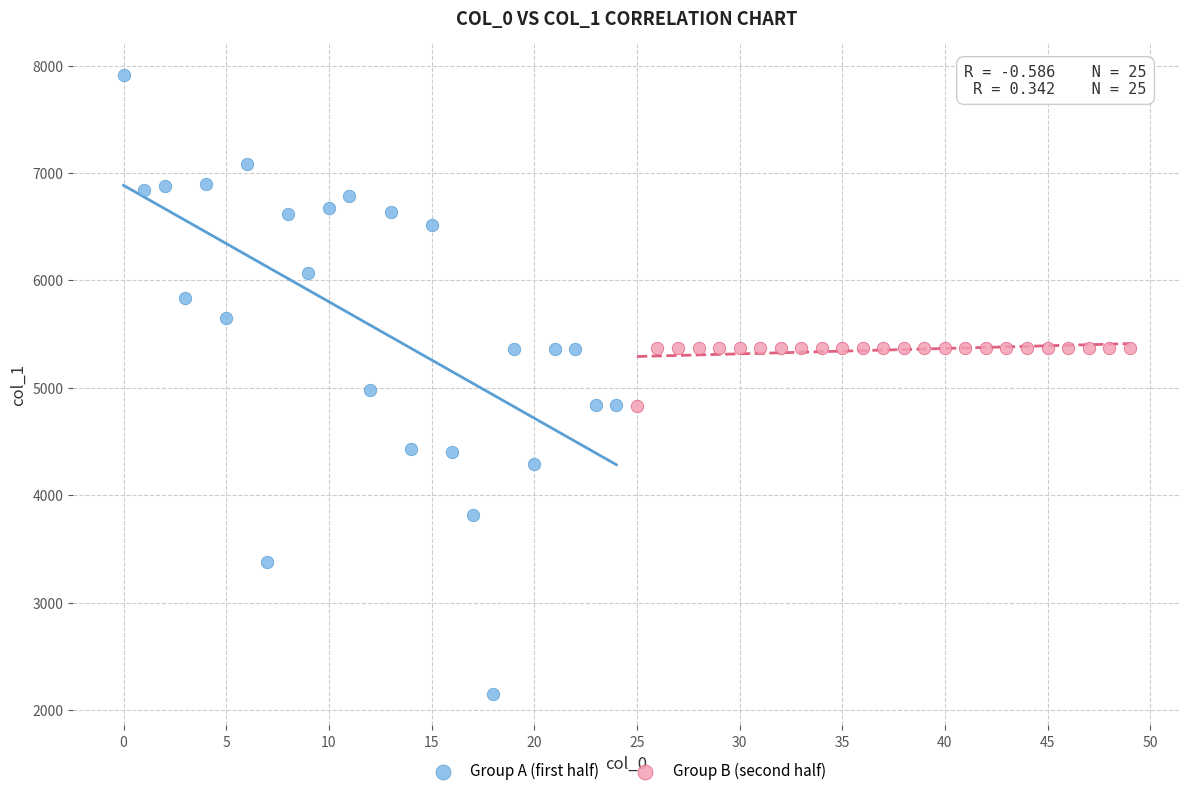

Which series contains the lowest Y value?

Group A (first half)